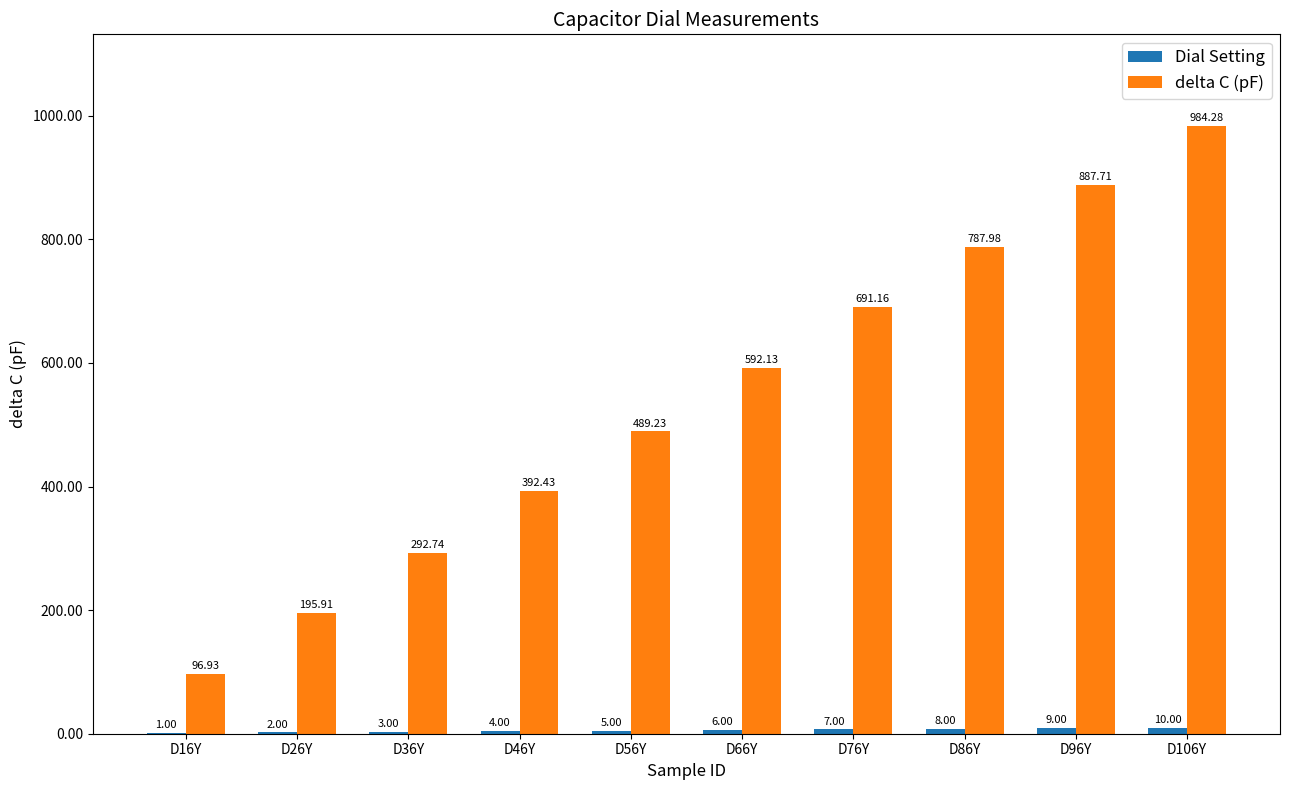

Which series changed the most between D36Y and D106Y?

delta C (pF)